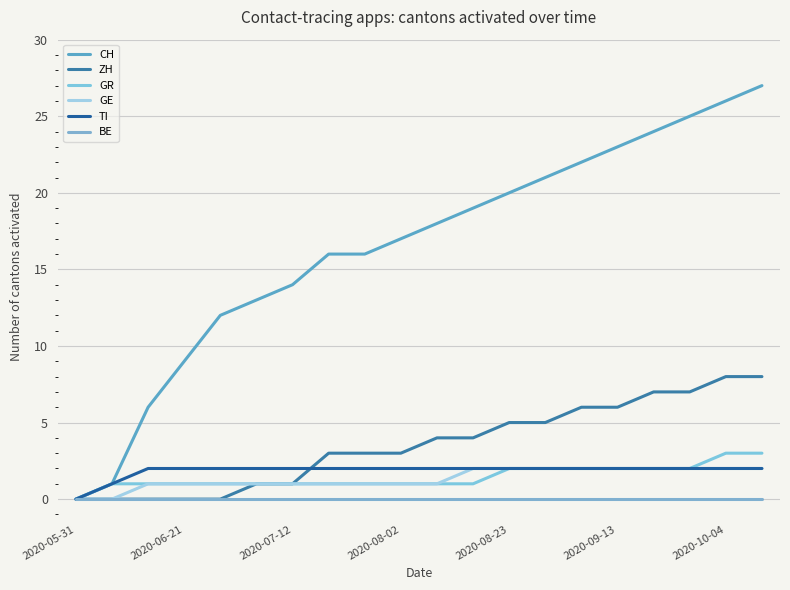

Reading left to right, what are all the values shown in this chart?

CH: 0	1	6	9	12	13	14	16	16	17	18	19	20	21	22	23	24	25	26	27
ZH: 0	0	0	0	0	1	1	3	3	3	4	4	5	5	6	6	7	7	8	8
GR: 0	1	1	1	1	1	1	1	1	1	1	1	2	2	2	2	2	2	3	3
GE: 0	0	1	1	1	1	1	1	1	1	1	2	2	2	2	2	2	2	2	2
TI: 0	1	2	2	2	2	2	2	2	2	2	2	2	2	2	2	2	2	2	2
BE: 0	0	0	0	0	0	0	0	0	0	0	0	0	0	0	0	0	0	0	0